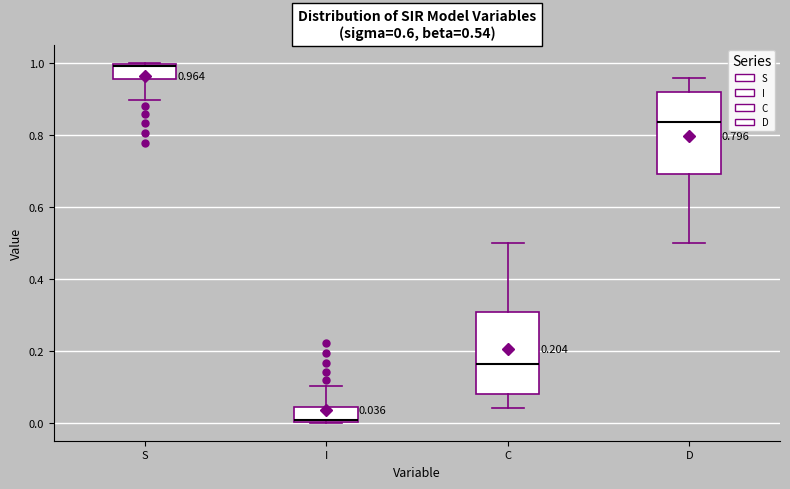

Which box's median line is the highest?

S